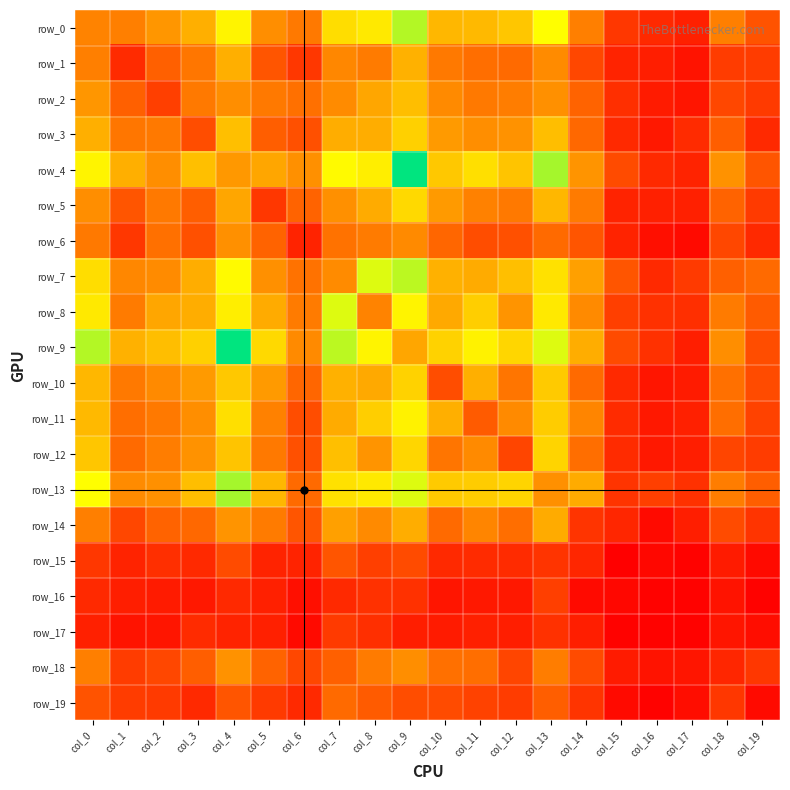

At how many categories does at least one series exceed 88?

10